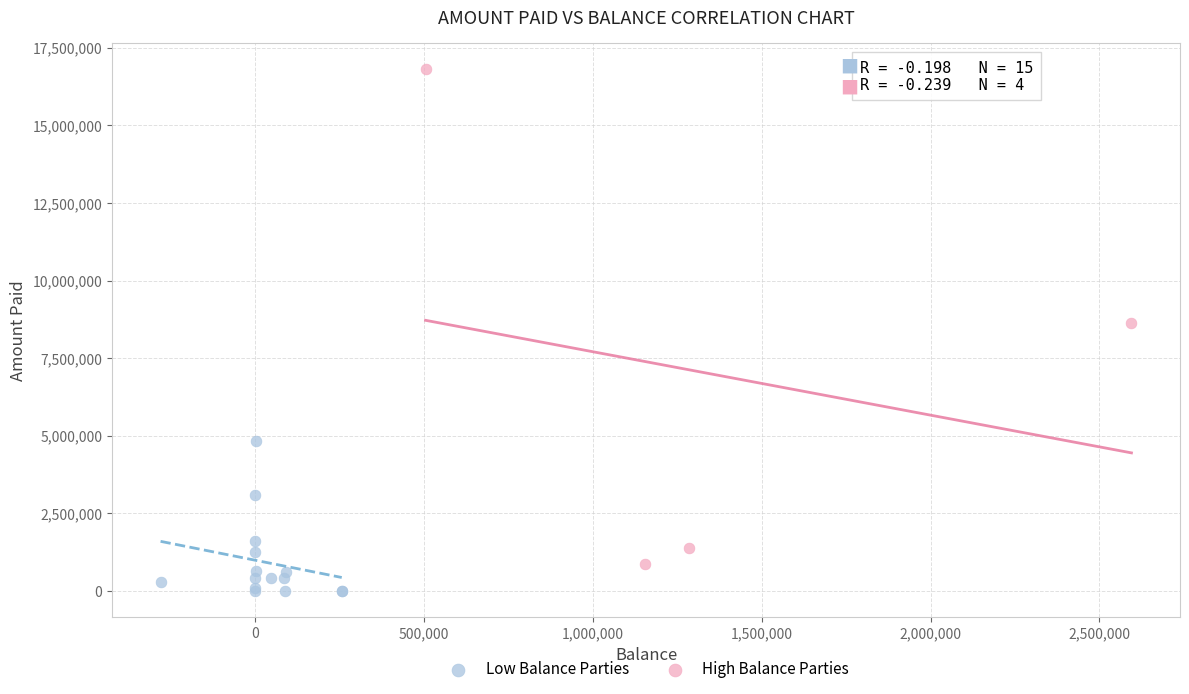

Which series contains the highest Y value?

High Balance Parties